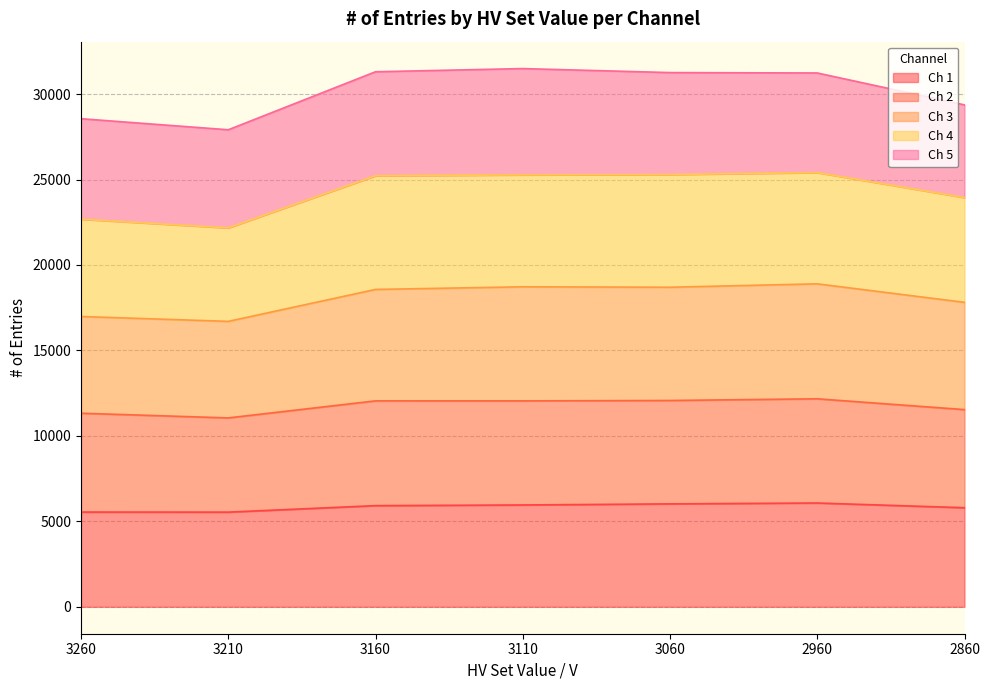

True or false: Ch 4 and Ch 1 intersect in this chart.

False